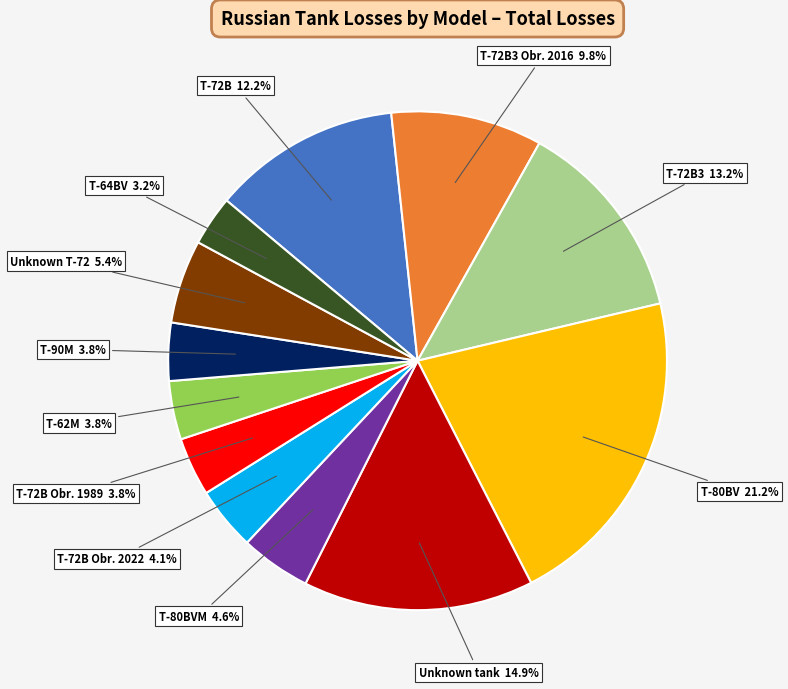

True or false: T-80BV accounts for 7% of the total.

False